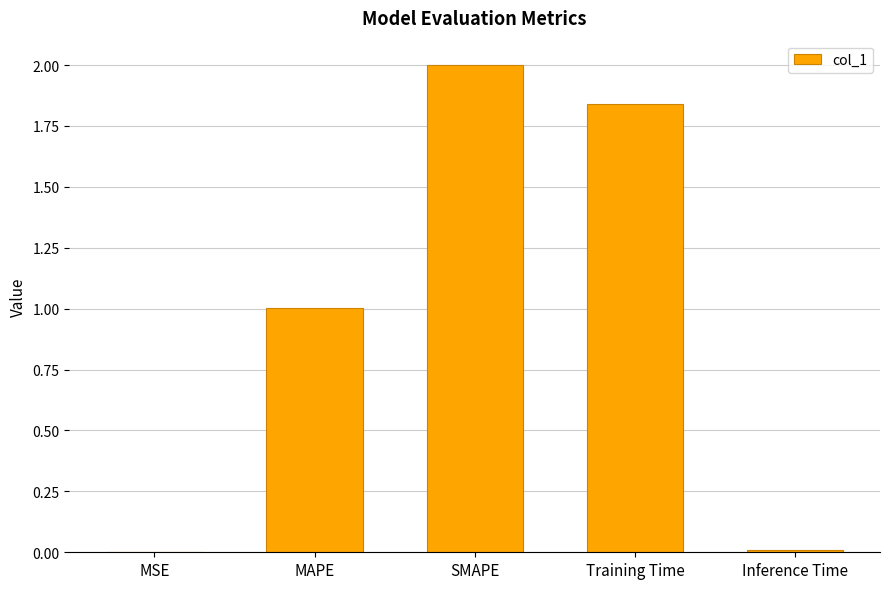

Which label corresponds to the largest value in the chart?

SMAPE